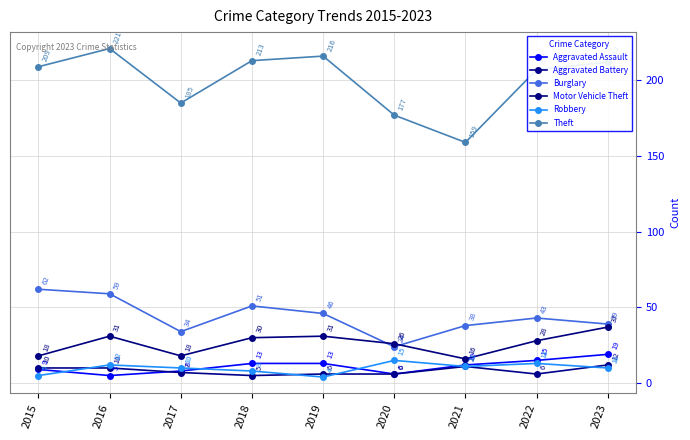

Reading left to right, list all the values displayed in this chart.

Aggravated Assault: 2015=9	2016=5	2017=8	2018=13	2019=13	2020=6	2021=12	2022=15	2023=19
Aggravated Battery: 2015=10	2016=10	2017=7	2018=5	2019=6	2020=6	2021=11	2022=6	2023=12
Burglary: 2015=62	2016=59	2017=34	2018=51	2019=46	2020=24	2021=38	2022=43	2023=39
Motor Vehicle Theft: 2015=18	2016=31	2017=18	2018=30	2019=31	2020=26	2021=16	2022=28	2023=37
Robbery: 2015=5	2016=12	2017=10	2018=8	2019=4	2020=15	2021=11	2022=13	2023=10
Theft: 2015=209	2016=221	2017=185	2018=213	2019=216	2020=177	2021=159	2022=207	2023=212